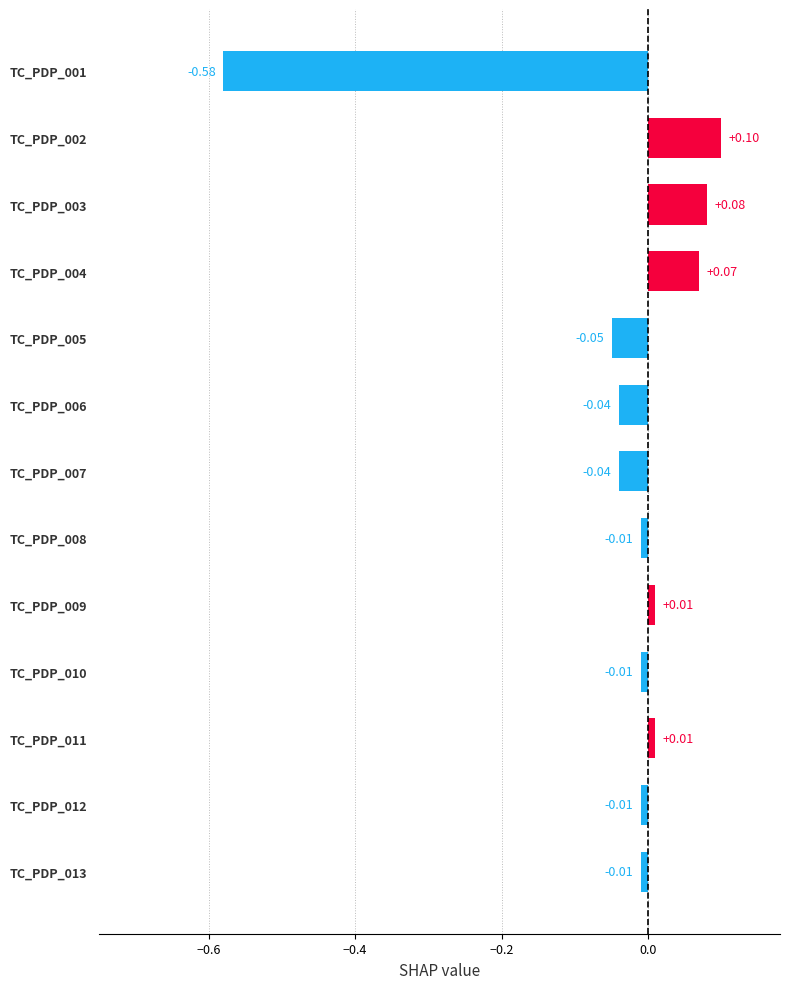

Count the number of values greater than 0.

5